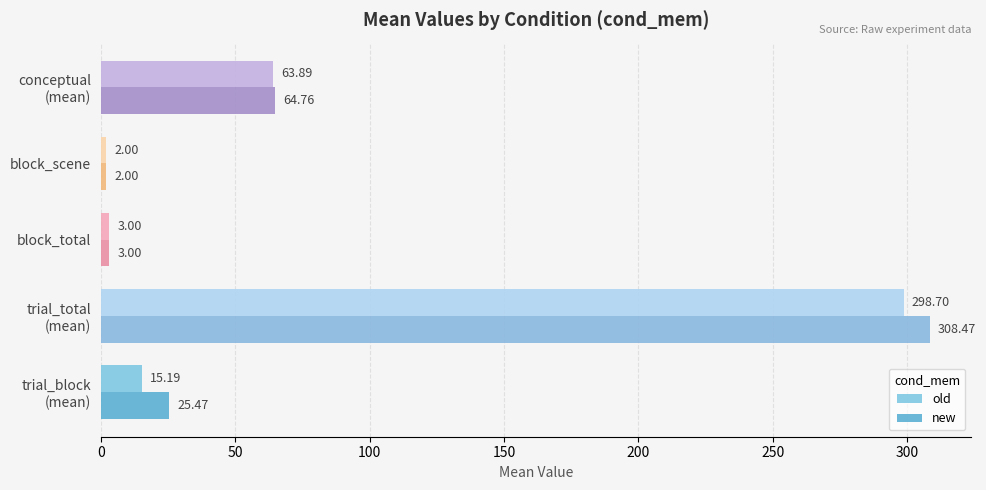

Where is new nearest to the value 155?

conceptual
(mean)